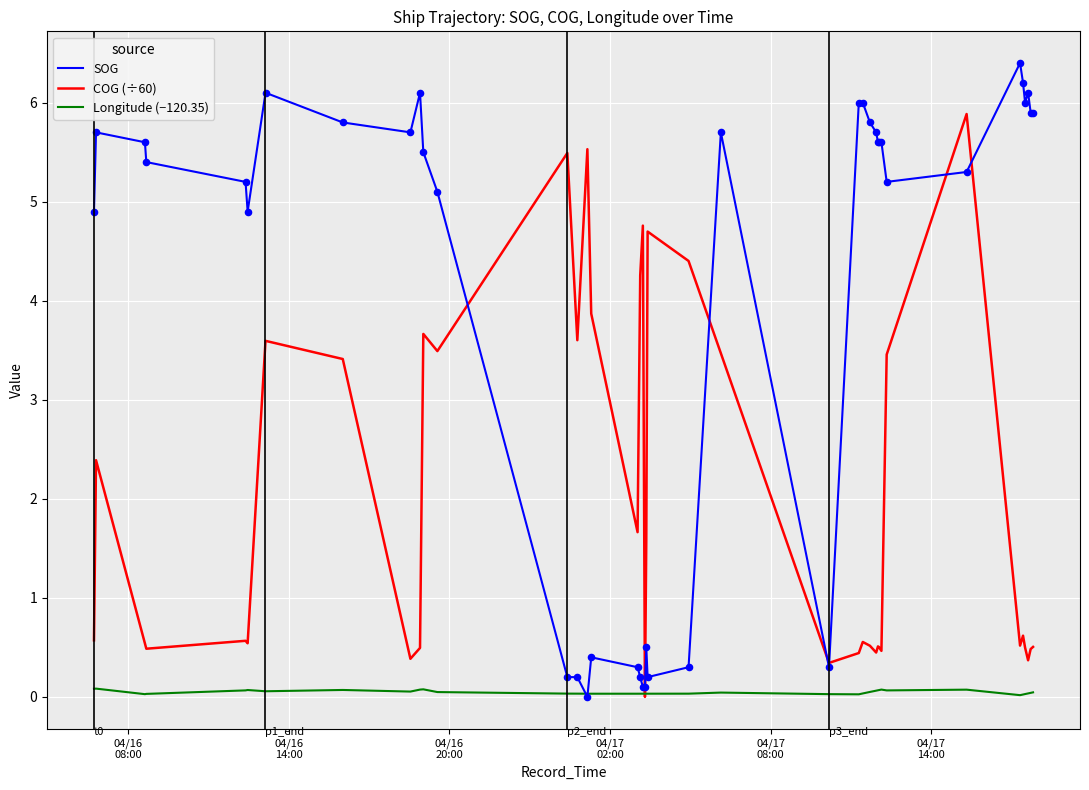

Which series has the widest spread of values?

SOG